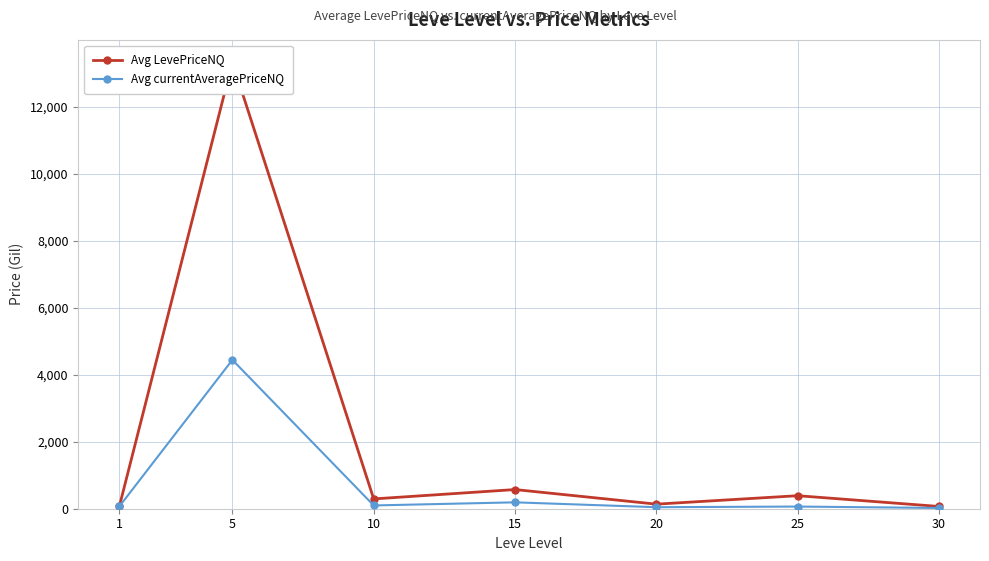

Where is Avg currentAveragePriceNQ nearest to the value 2233?

15